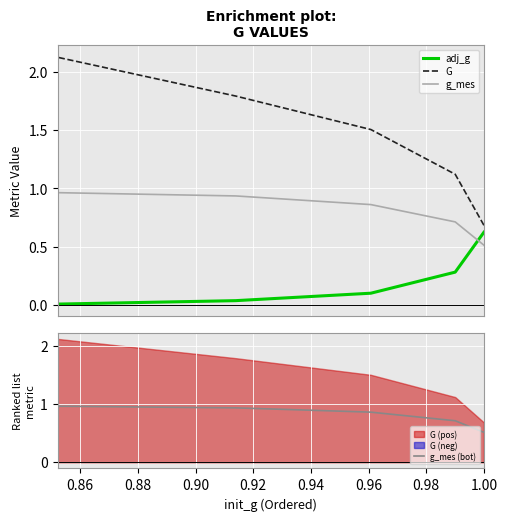

Rank the series by their maximum value, from highest to lowest.

G, g_mes, g_mes (bot), adj_g